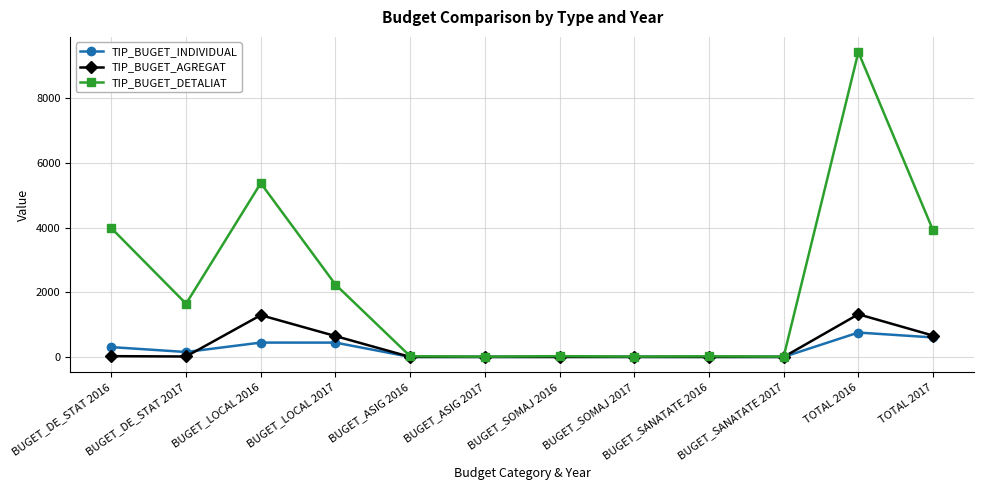

At BUGET_LOCAL 2016, list the series in order from smallest to largest.

TIP_BUGET_INDIVIDUAL, TIP_BUGET_AGREGAT, TIP_BUGET_DETALIAT